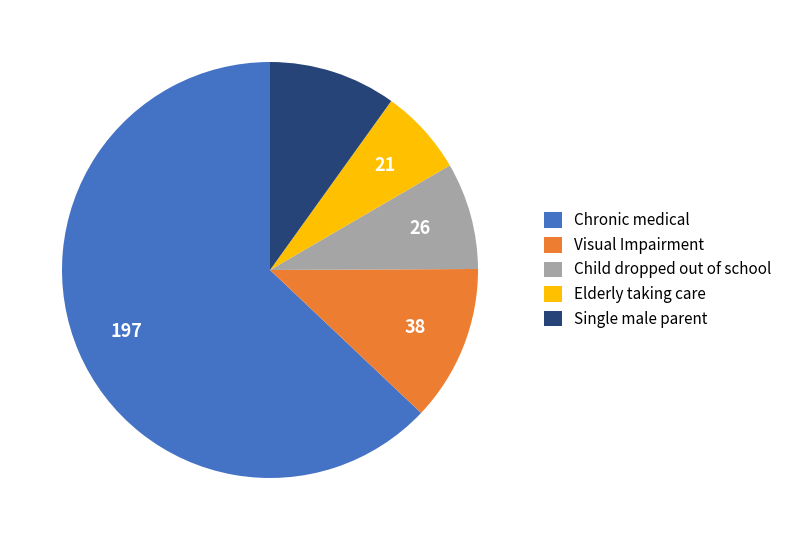

What is the smallest slice in the pie chart?

Elderly taking care